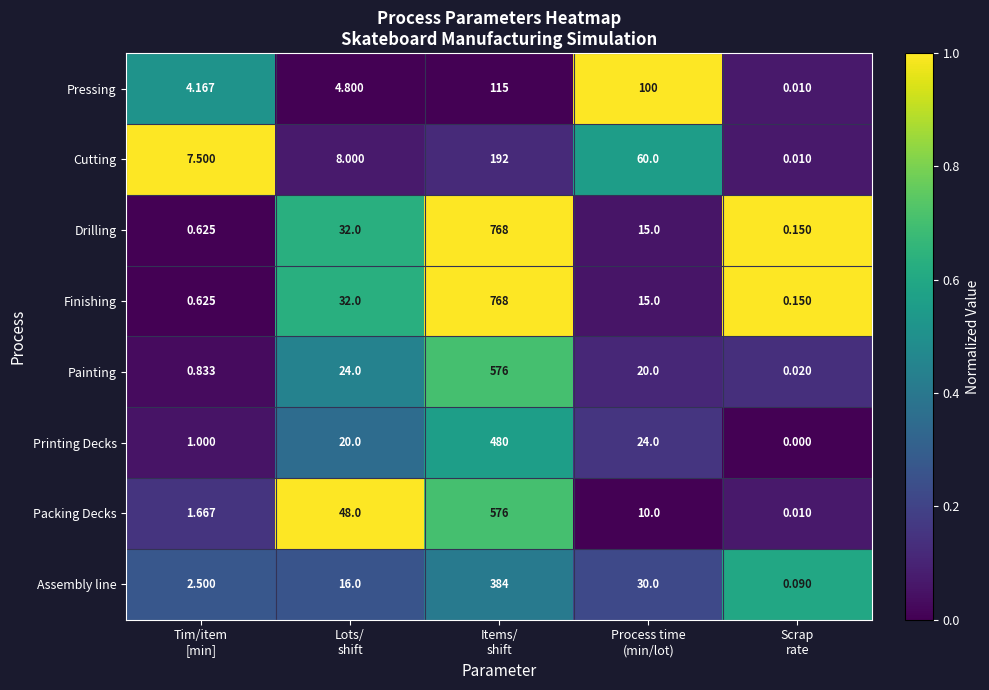

Which category has the highest value across all series?

Items/
shift